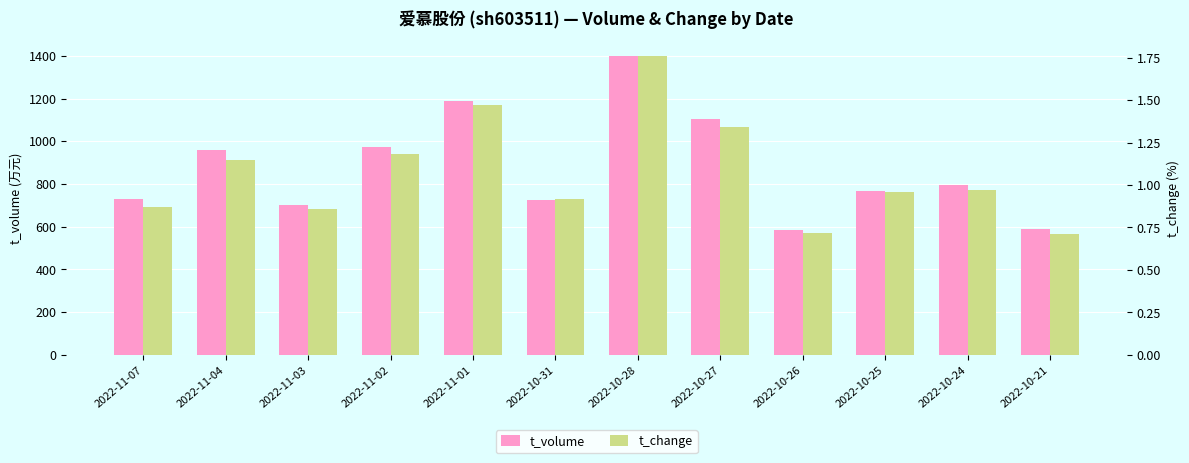

Does the chart contain any negative values?

No